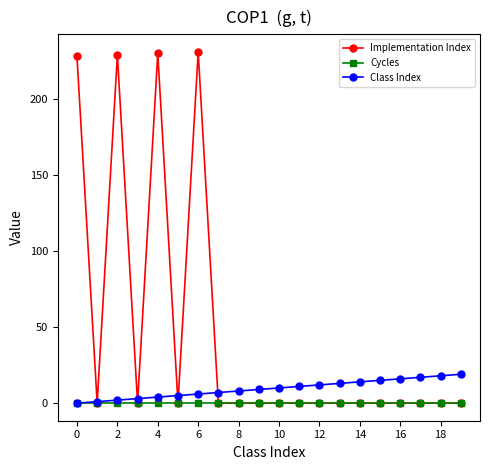

Which series has the largest total across all categories?

Implementation Index